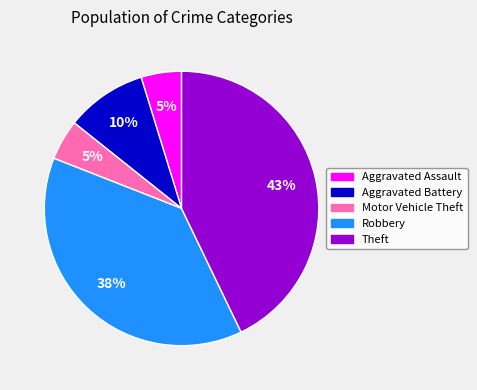

Is Aggravated Assault the majority of the pie?

No